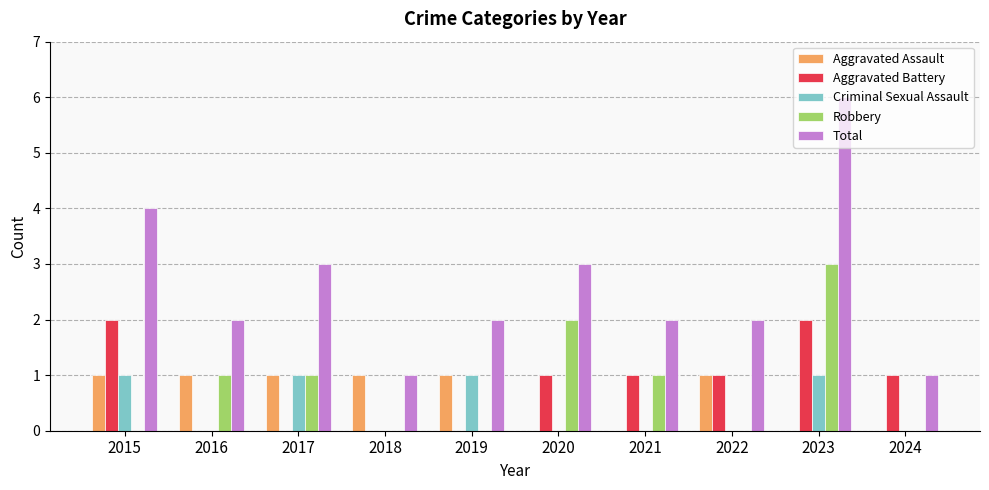

Which category has the highest value in the Total series?

2023